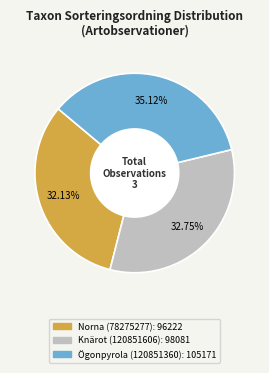

How many slices are in this pie chart?

3